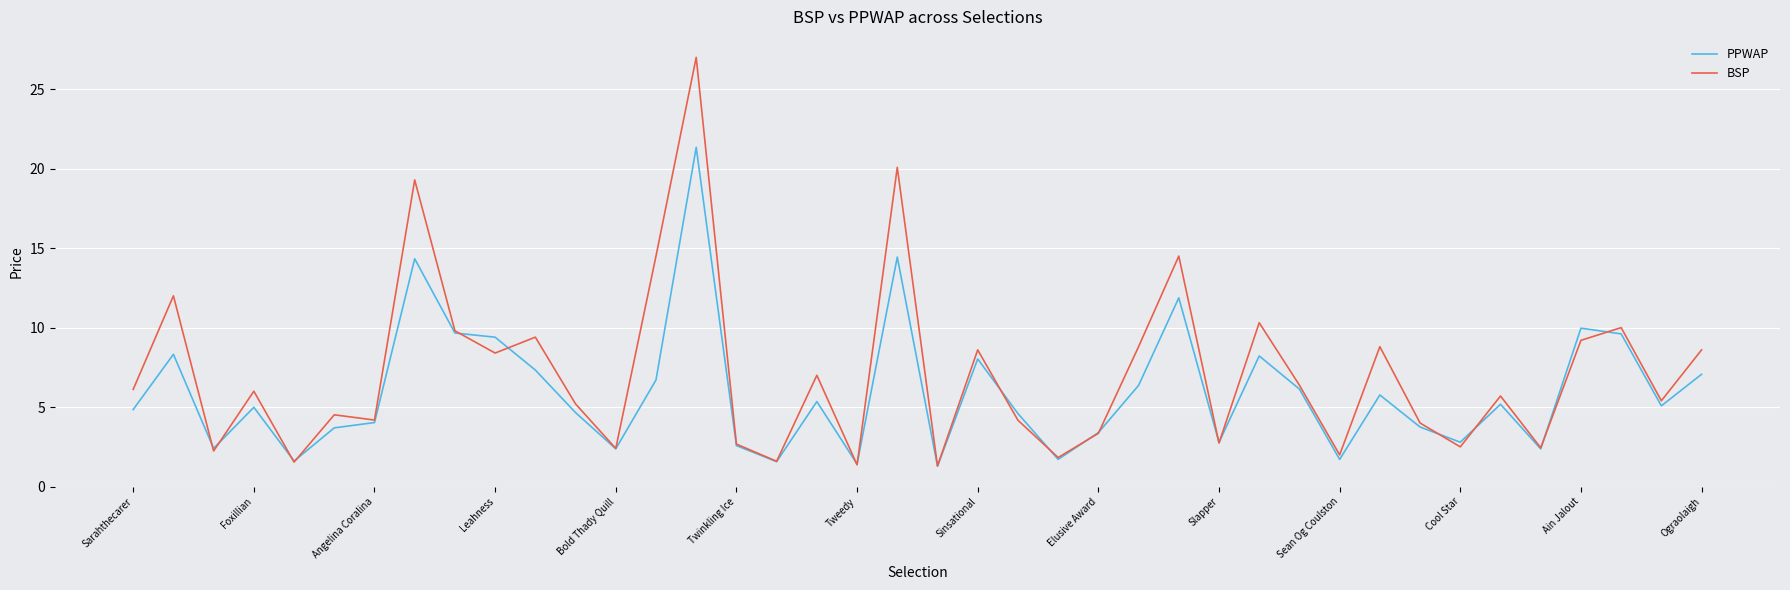

What is the maximum value for PPWAP?

21.3